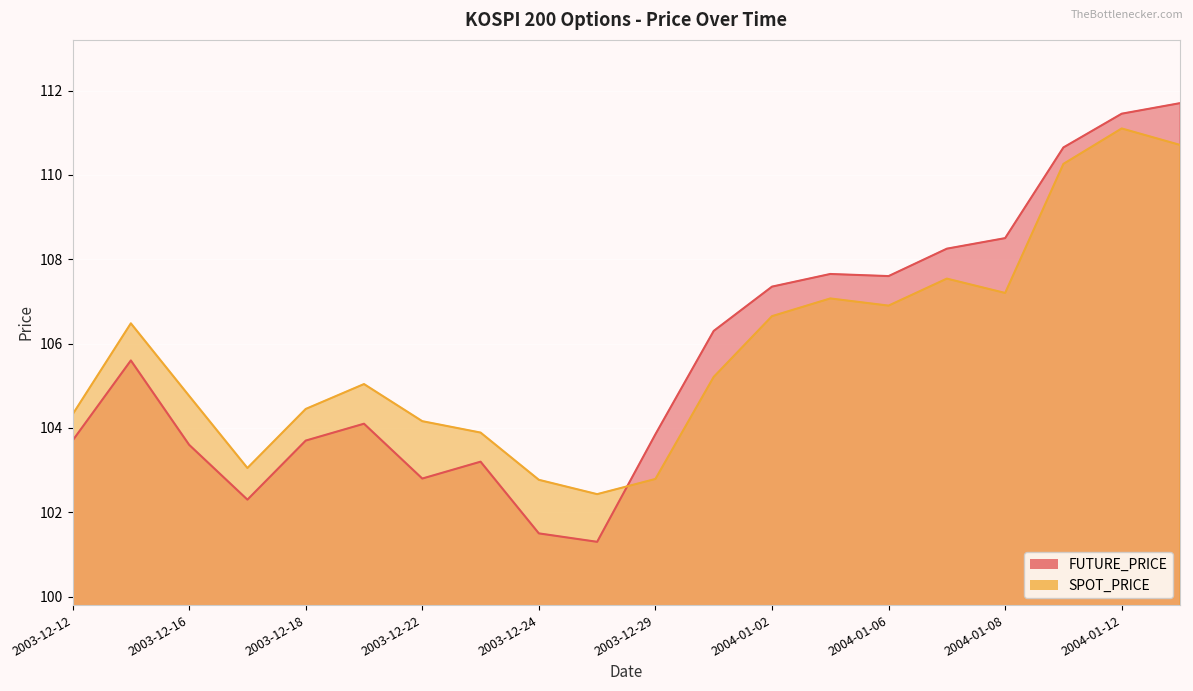

Which series has the largest range (max minus min)?

FUTURE_PRICE